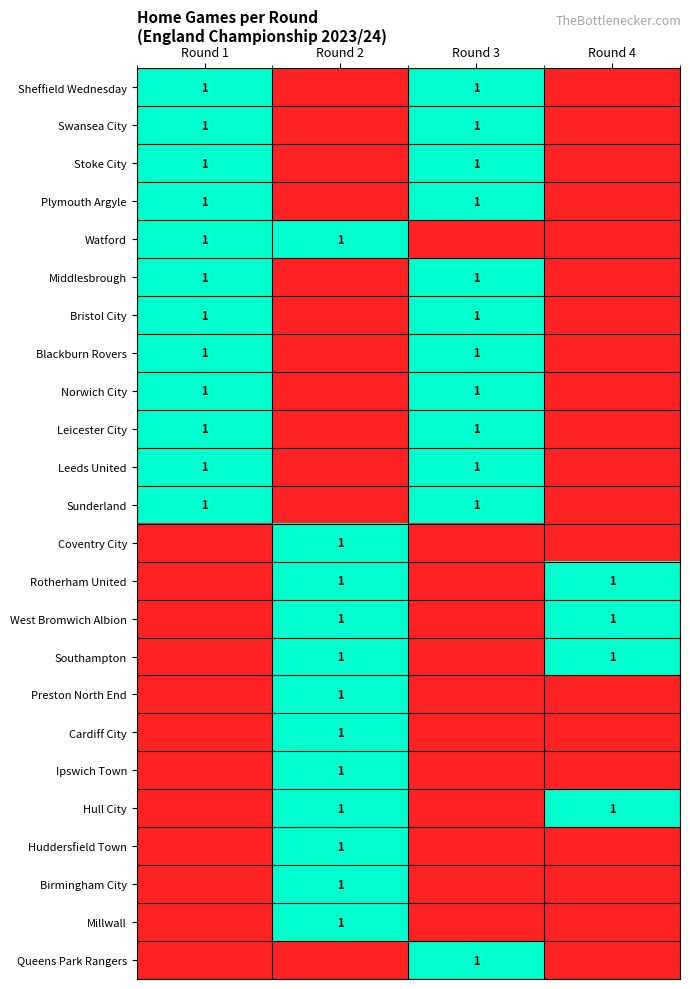

The Southampton series shows 1 at Round 2. True or false?

True